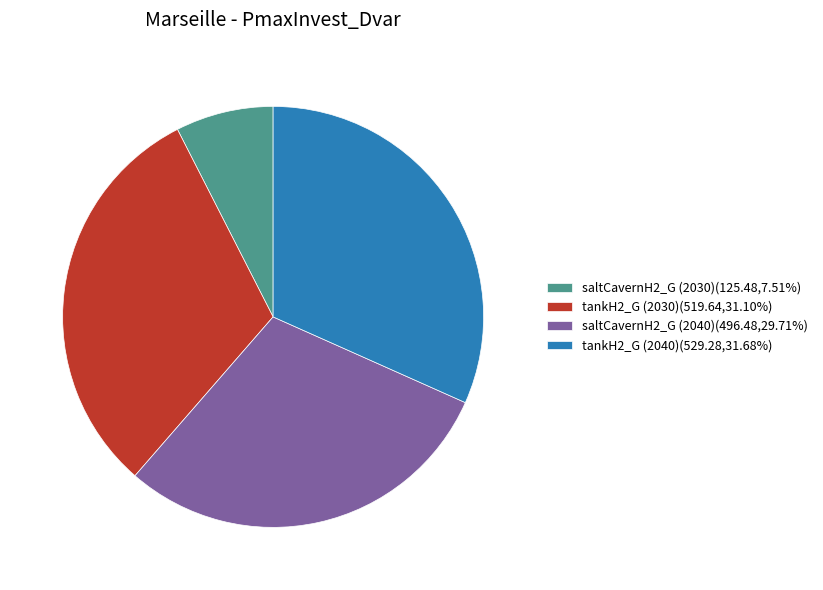

Is there any slice that represents more than half of the pie?

No